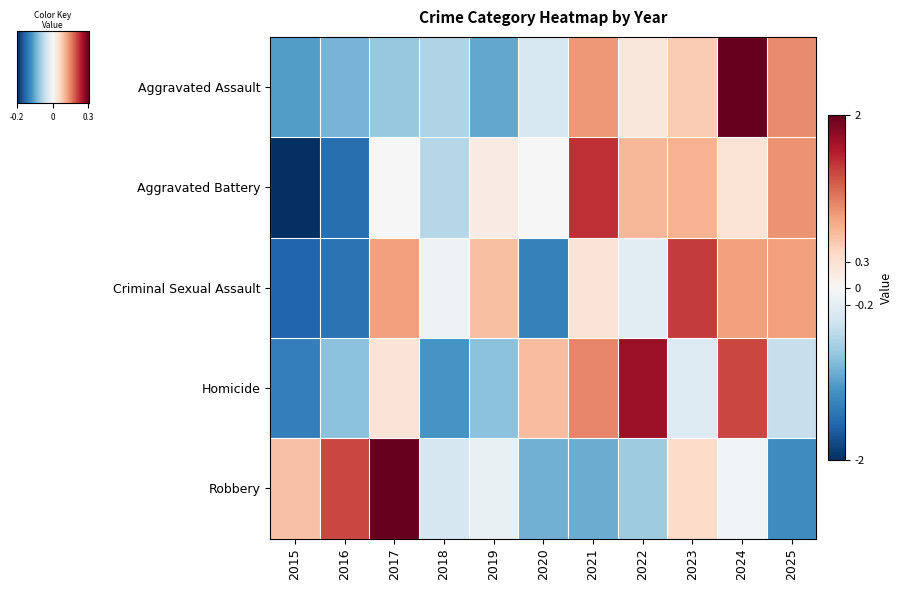

Where does the Homicide series first go above 0?

2017